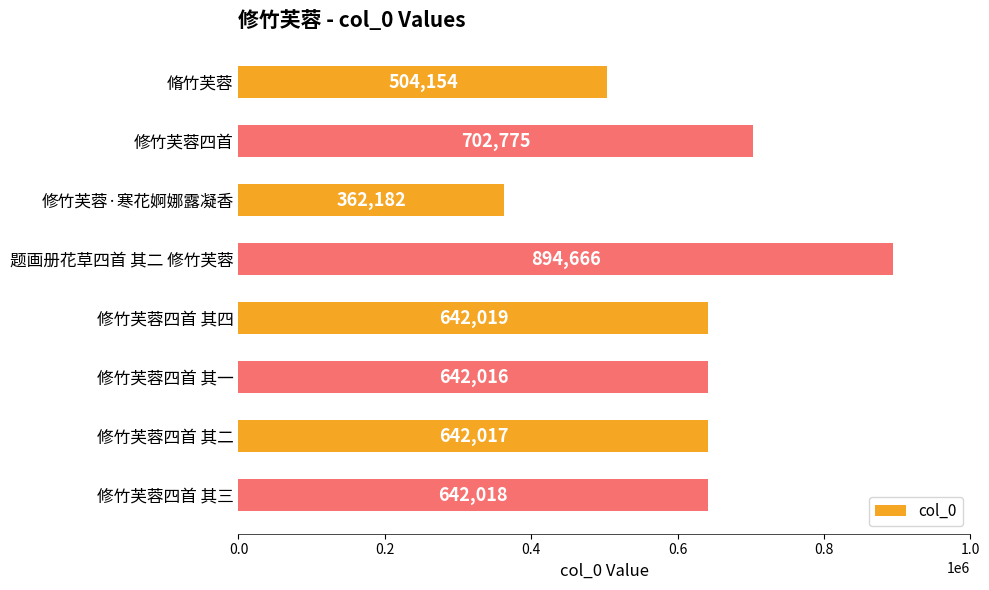

What is the maximum value shown in the chart?

894666